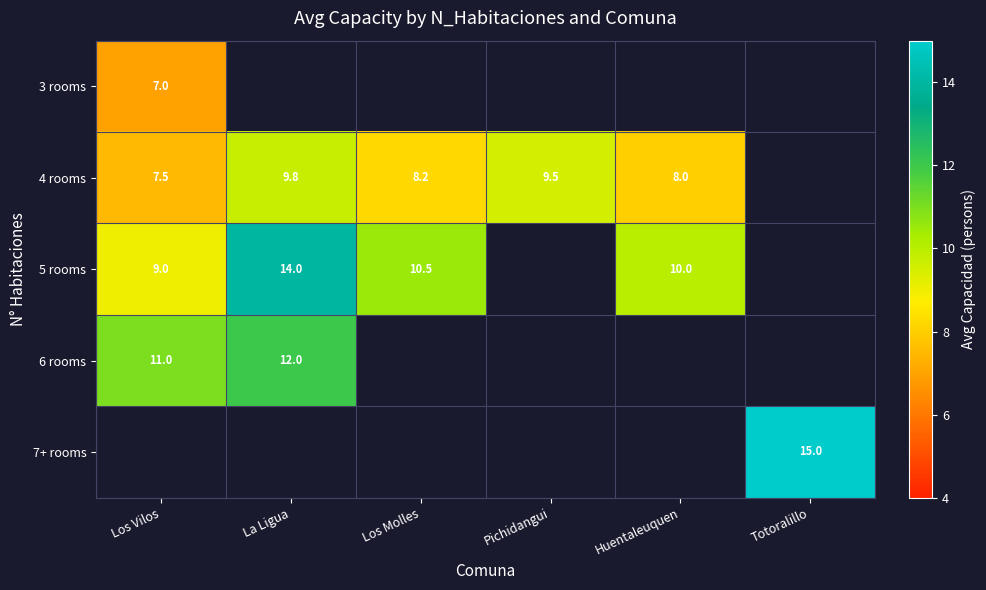

The value of 5 rooms at Huentaleuquen is 10.0. True or false?

True